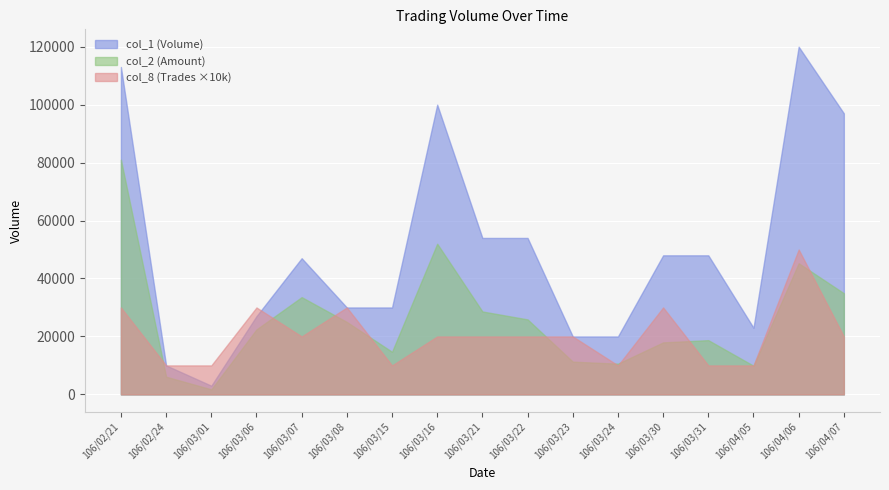

What is the difference between the maximum and second lowest values in the col_1 series?

110000